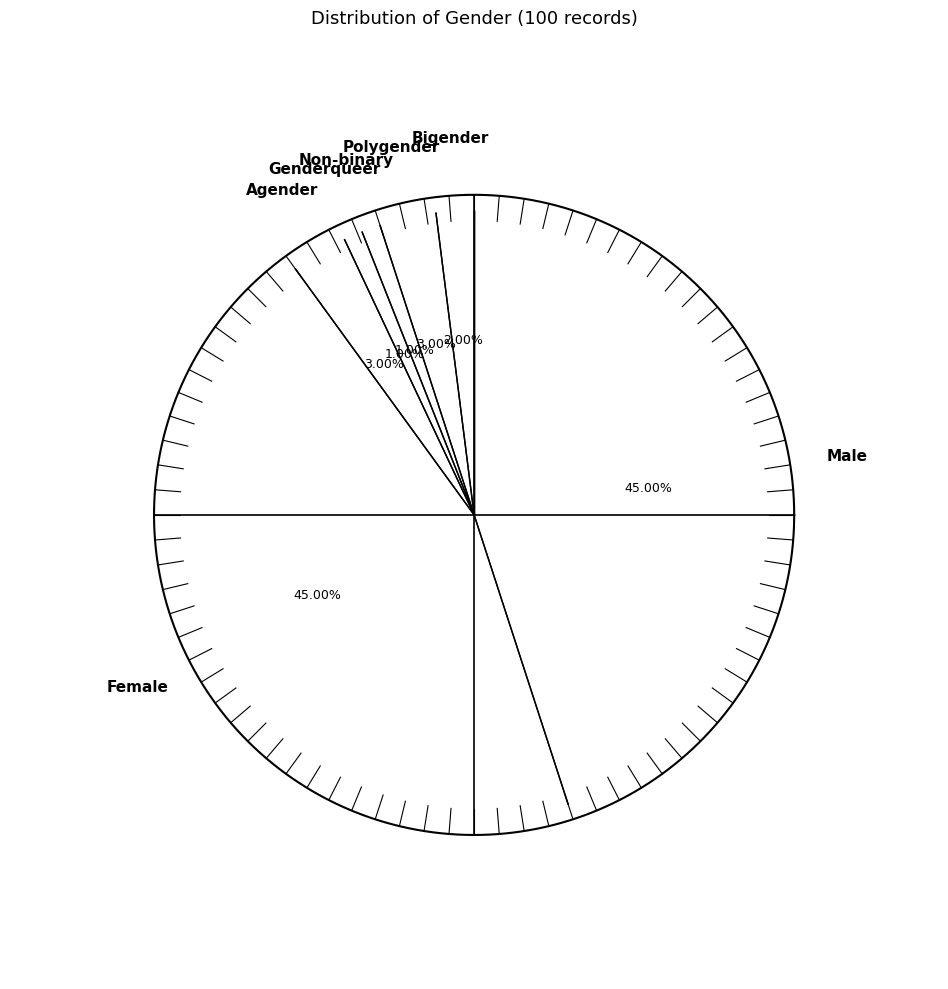

What percentage is NOT represented by Male?

55.0%